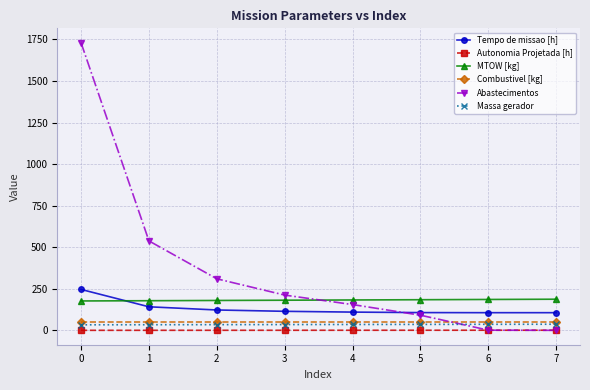

What is the average value of the Abastecimentos series?

379.6